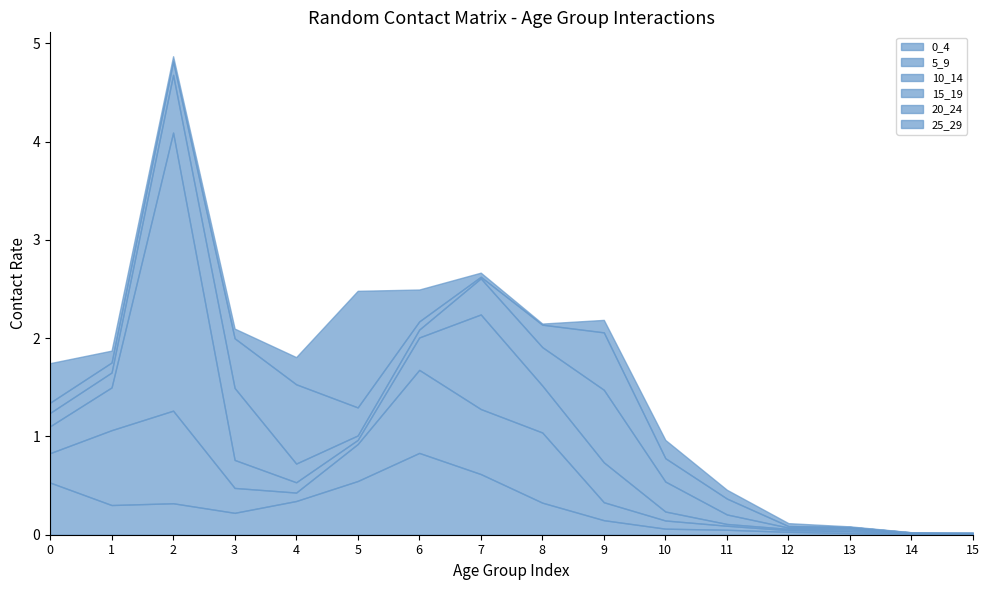

Reading right to left, transcribe all the data shown in this chart.

0_4: 15=0.0	14=0.0	13=0.0	12=0.0	11=0.1	10=0.1	9=0.1	8=0.3	7=0.6	6=0.8	5=0.5	4=0.3	3=0.2	2=0.3	1=0.3	0=0.5
5_9: 15=0.0	14=0.0	13=0.0	12=0.0	11=0.0	10=0.1	9=0.2	8=0.7	7=0.7	6=0.8	5=0.4	4=0.1	3=0.3	2=0.9	1=0.8	0=0.3
10_14: 15=0.0	14=0.0	13=0.0	12=0.0	11=0.0	10=0.1	9=0.4	8=0.5	7=1.0	6=0.3	5=0.0	4=0.1	3=0.3	2=2.8	1=0.4	0=0.3
15_19: 15=0.0	14=0.0	13=0.0	12=0.0	11=0.1	10=0.3	9=0.7	8=0.4	7=0.4	6=0.1	5=0.0	4=0.2	3=0.7	2=0.6	1=0.2	0=0.1
20_24: 15=0.0	14=0.0	13=0.0	12=0.0	11=0.2	10=0.2	9=0.6	8=0.2	7=0.0	6=0.1	5=0.3	4=0.8	3=0.5	2=0.1	1=0.1	0=0.1
25_29: 15=0.0	14=0.0	13=0.0	12=0.0	11=0.1	10=0.2	9=0.1	8=0.0	7=0.0	6=0.3	5=1.2	4=0.3	3=0.1	2=0.1	1=0.1	0=0.4